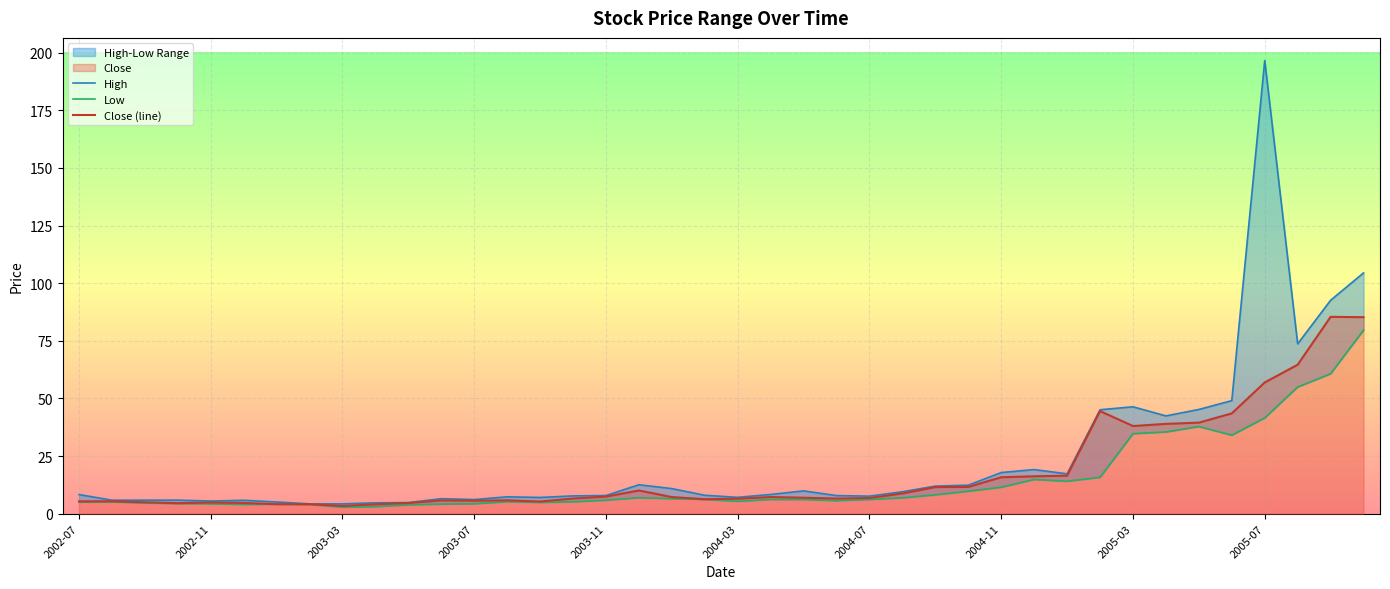

Reading right to left, transcribe all the data shown in this chart.

High: 104.5	92.6	73.7	196.6	49.1	45.2	42.4	46.4	45.1	17.3	19.2	17.9	12.4	12.0	9.5	7.6	7.9	9.9	8.4	7.1	8.0	10.9	12.6	7.9	7.7	7.1	7.3	6.2	6.5	4.9	4.7	4.3	4.3	5.1	5.8	5.5	5.9	5.9	5.9	8.3
Low: 79.6	60.7	55.0	41.6	34.1	37.8	35.5	34.7	15.8	14.1	14.9	11.5	9.8	8.2	6.9	6.2	5.7	6.2	6.2	5.4	6.2	6.6	6.9	5.9	5.2	4.9	5.2	4.3	4.2	3.9	3.1	2.9	4.0	4.2	4.0	4.3	4.4	4.7	5.2	5.1
Close (line): 85.3	85.4	64.6	57.0	43.5	39.5	39.0	38.0	44.5	16.5	16.3	15.8	11.6	11.6	8.8	6.8	6.6	7.0	7.2	6.5	6.3	7.2	10.1	7.5	6.6	5.3	5.8	5.7	5.8	4.6	4.1	3.4	4.1	4.2	4.7	4.9	4.6	5.0	5.4	5.4